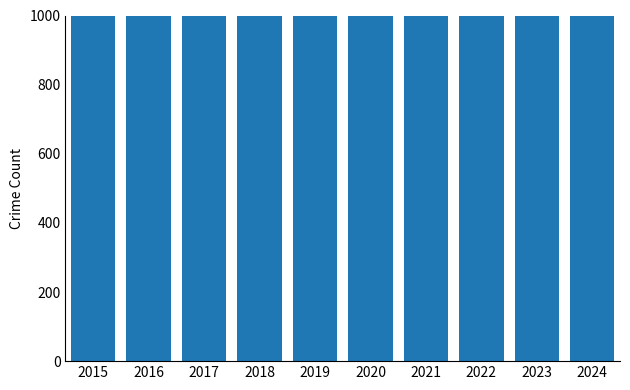

What is the difference between the maximum and minimum values?

209